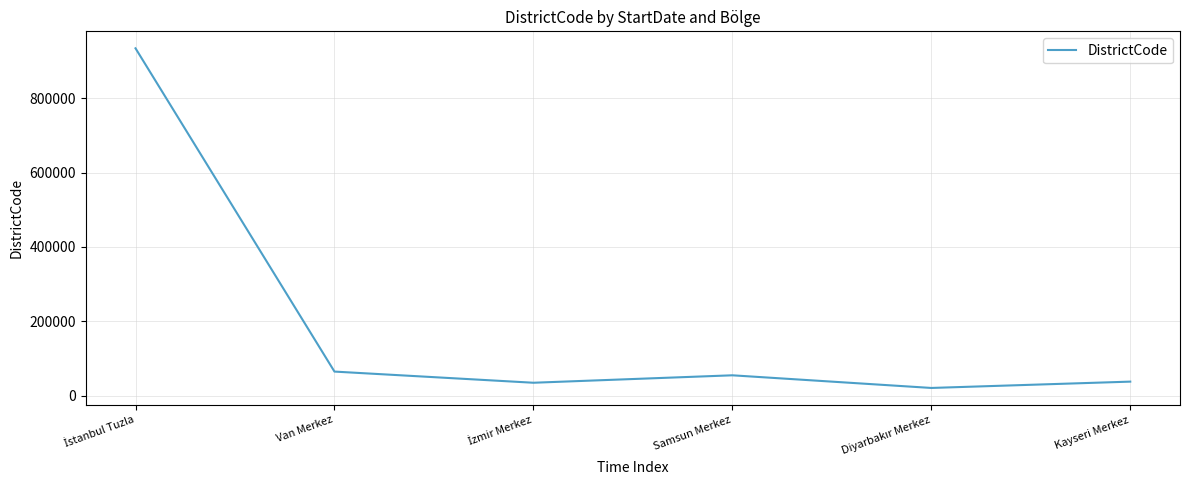

What is the difference between the maximum and second lowest values?

899014